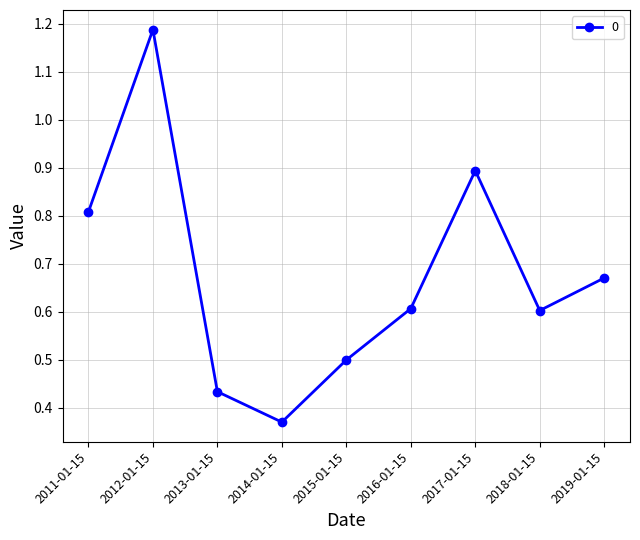

What is the sum of all values?

6.1